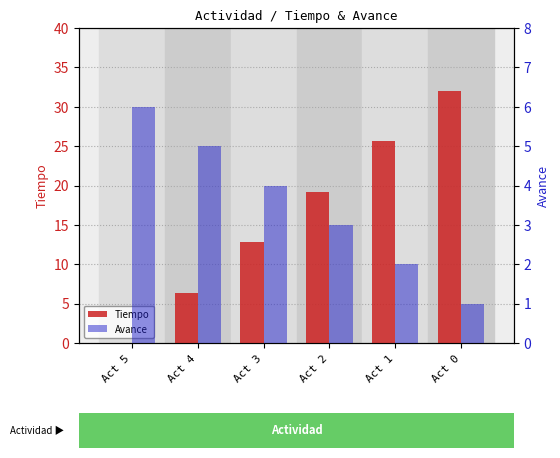

What is the difference between the second highest and second lowest values in the Avance series?

3.0